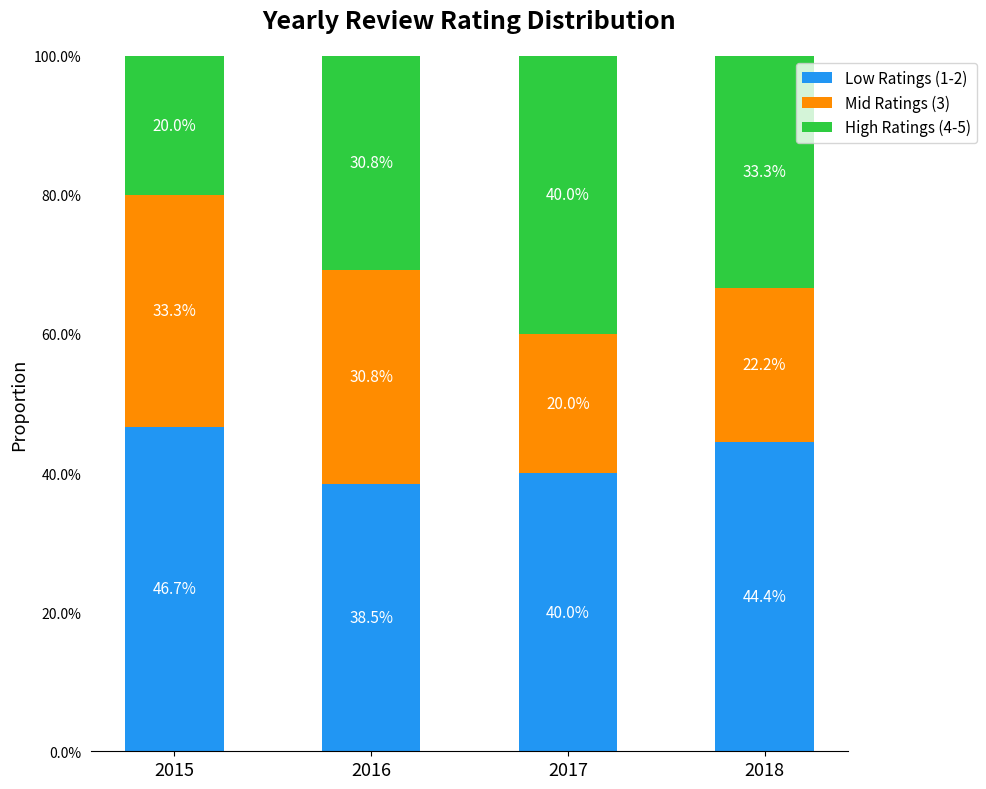

How many High Ratings (4-5) values are between 0 and 1?

4